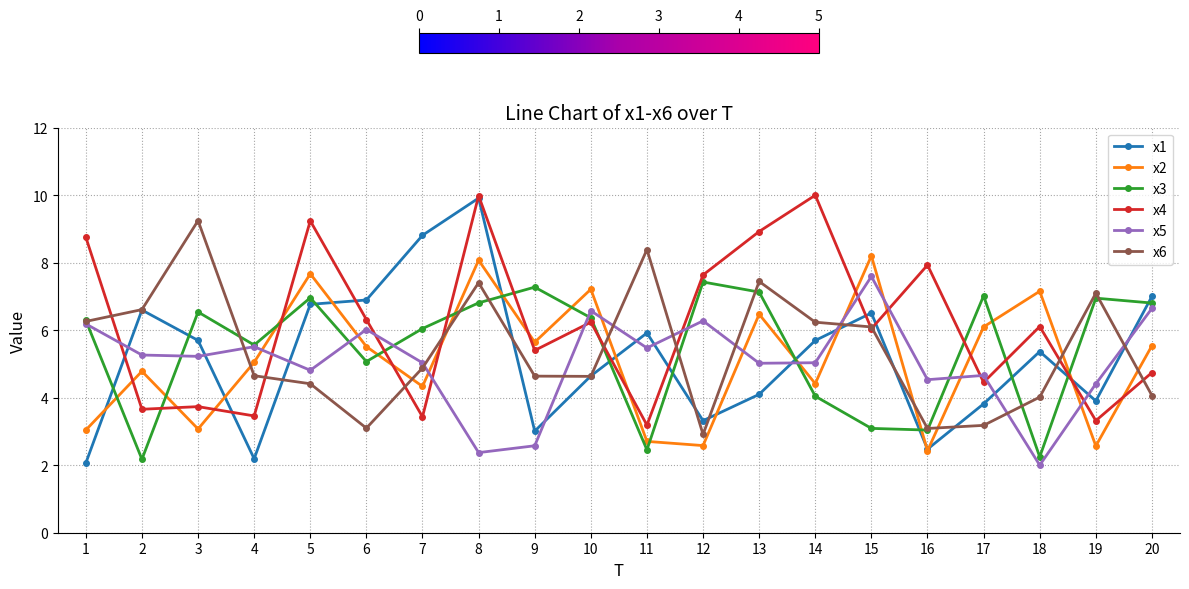

What is the spread (max minus min) of values at 3?

6.2